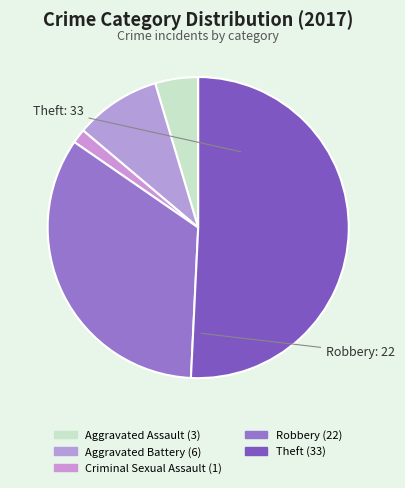

How many segments does this pie chart have?

5